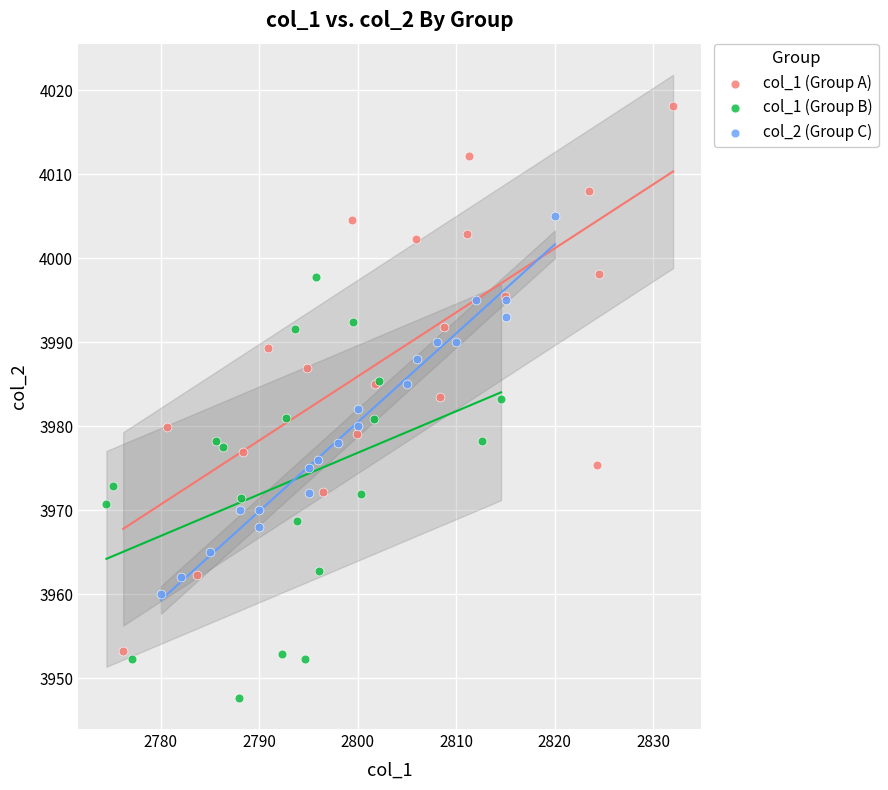

Which series contains the lowest Y value?

col_1 (Group B)